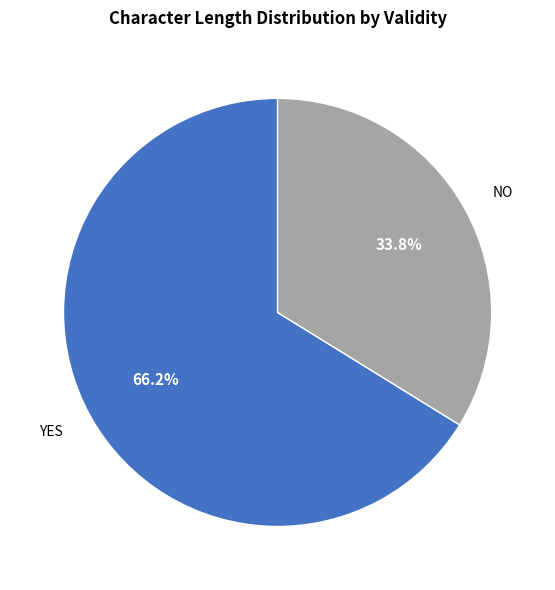

Which slice is the largest?

YES